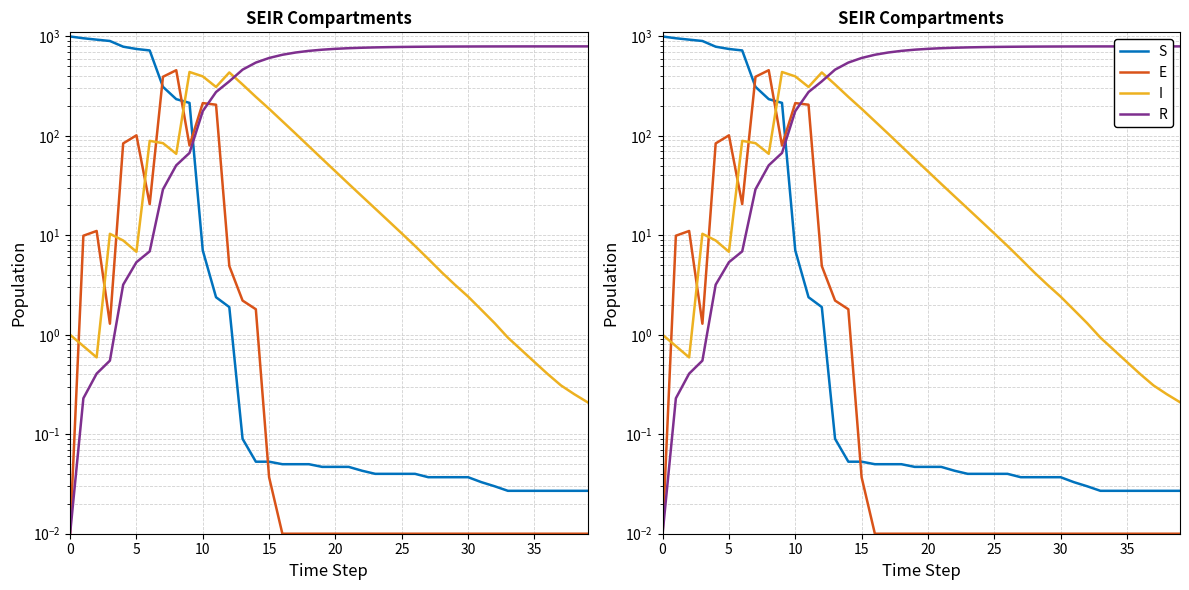

Between which two adjacent categories do R and S first intersect?

9 and 10